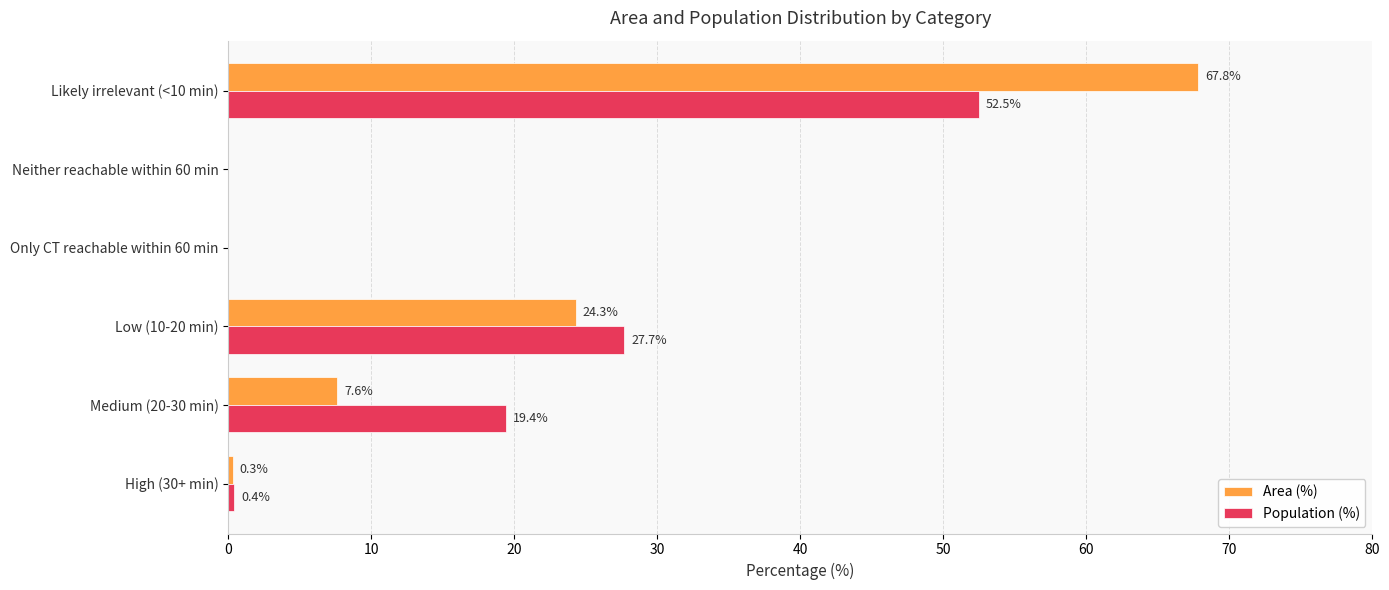

True or false: Population (%) has a value of 27.7 at Low (10-20 min).

True